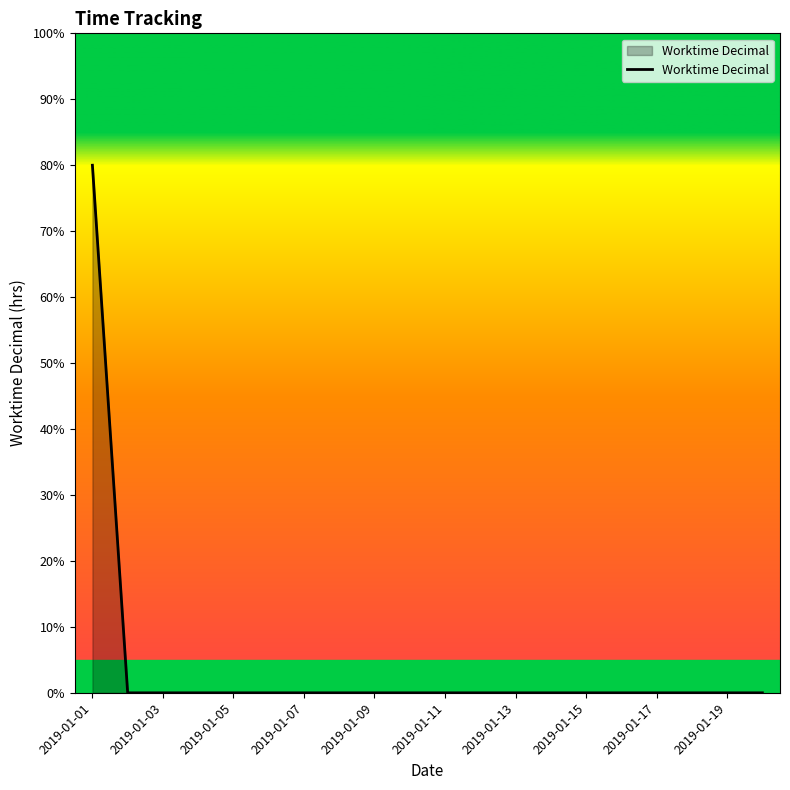

Does the chart display data point markers on the line(s)?

No